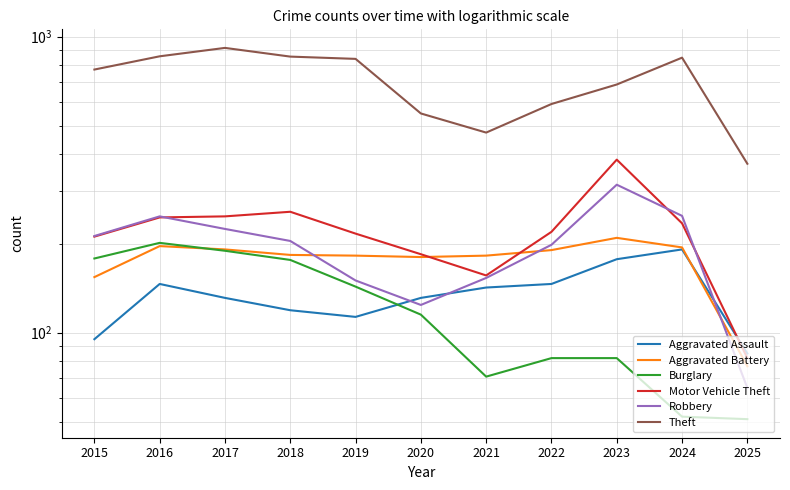

Where does the Robbery series first go above 204?

2015